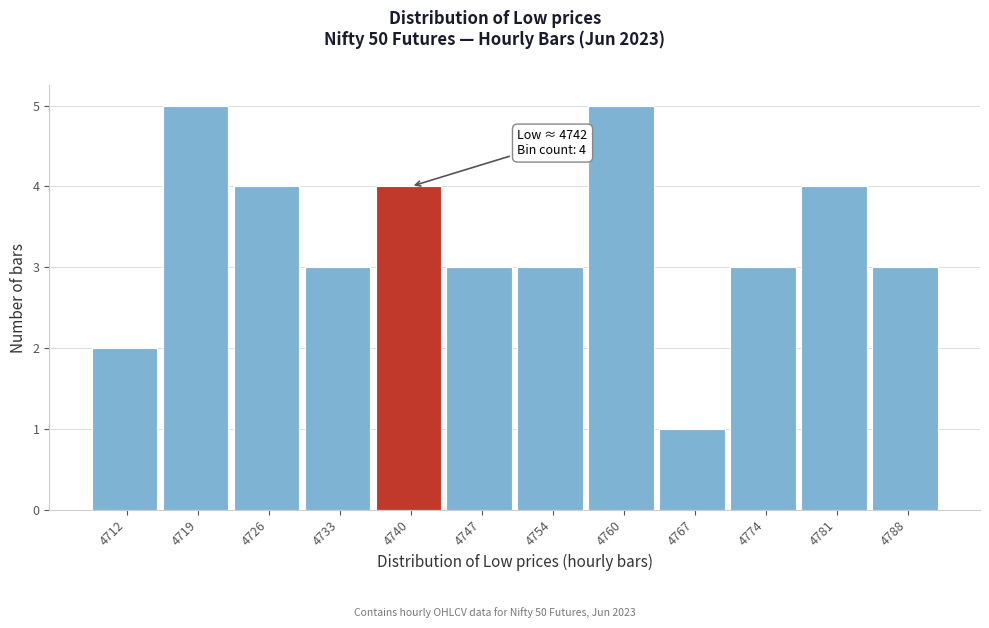

Reading left to right, transcribe all the data shown in this chart.

2	5	4	3	4	3	3	5	1	3	4	3